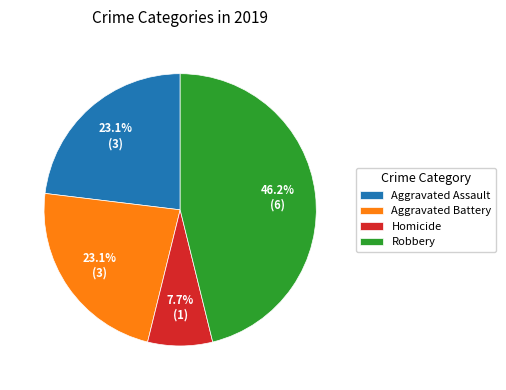

The Robbery slice represents 58% of the pie. True or false?

False